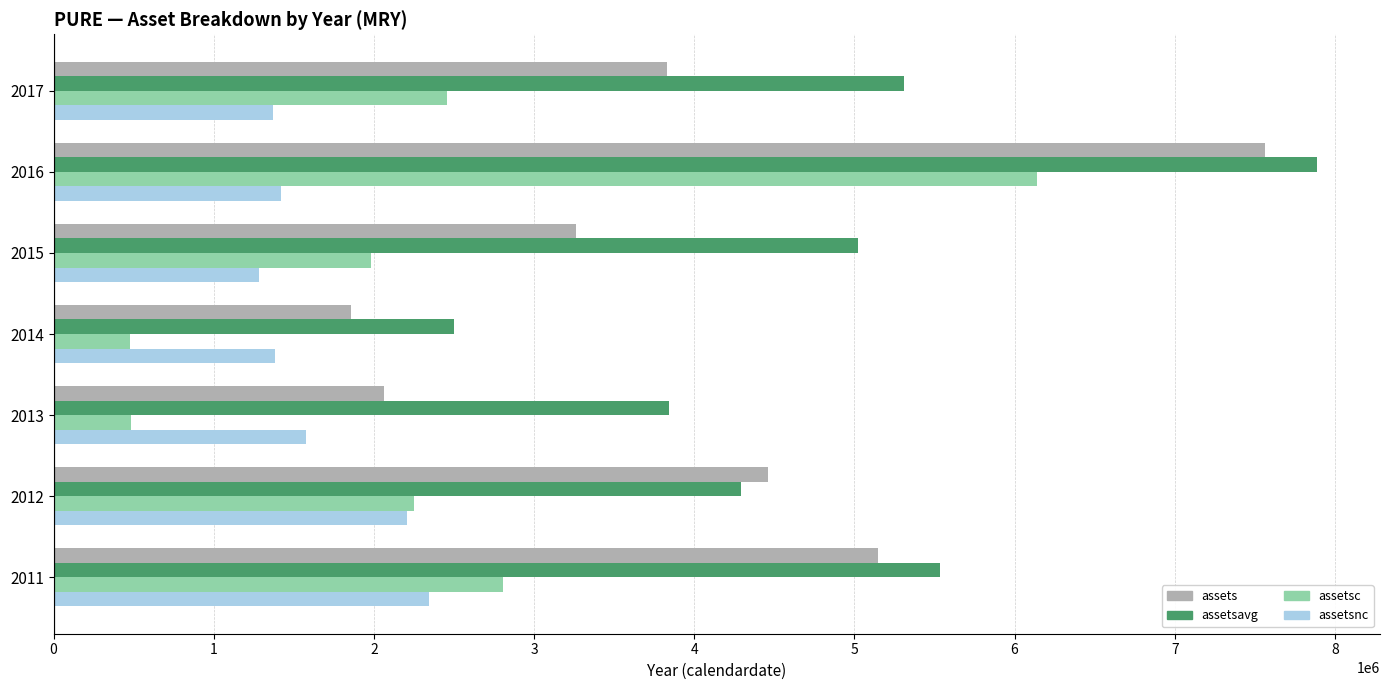

At which category is the sum across all series the highest?

2016